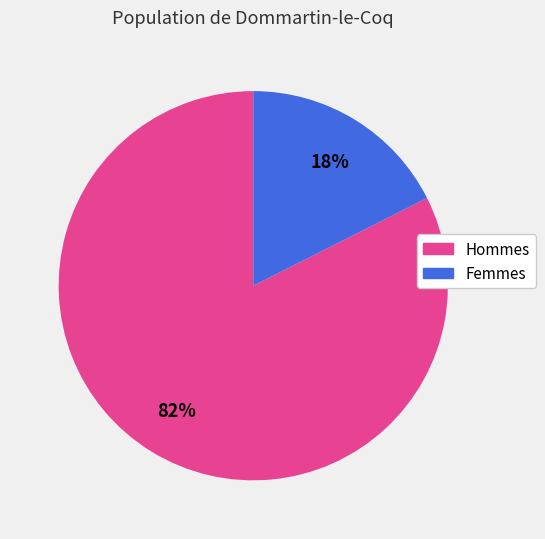

To the nearest percent, what portion does Femmes represent?

18%